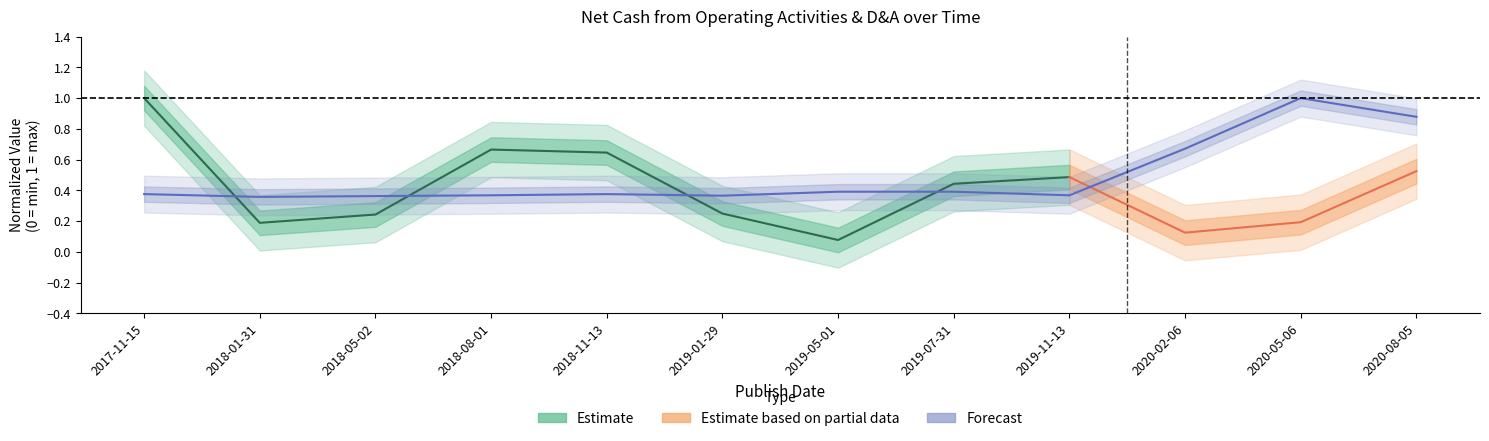

List the labels in order of value, smallest first.

2018-01-31, 2018-05-02, 2019-01-29, 2018-08-01, 2019-11-13, 2017-11-15, 2018-11-13, 2019-05-01, 2019-07-31, 2020-02-06, 2020-08-05, 2020-05-06